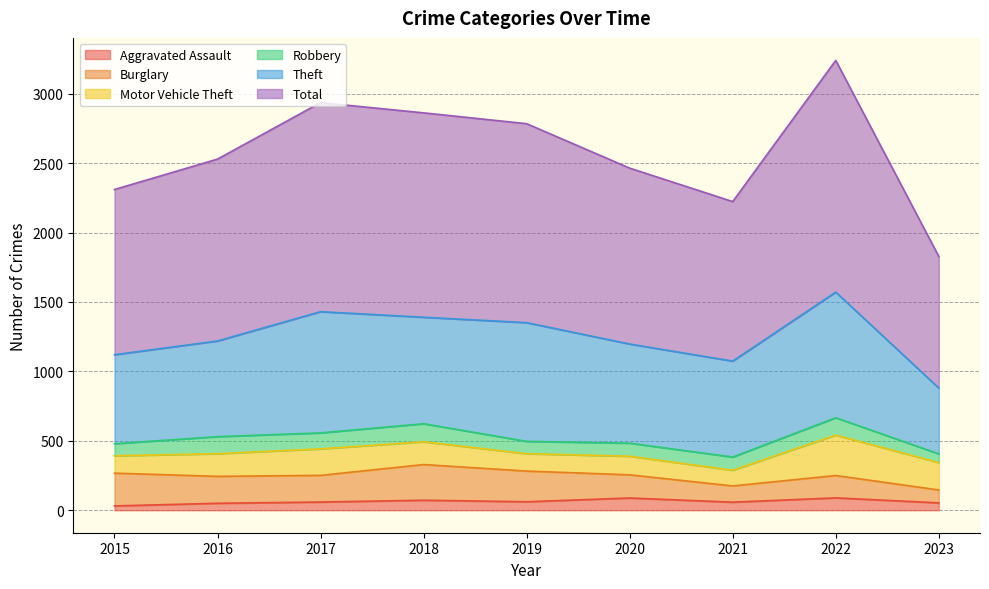

The Motor Vehicle Theft series shows 186 at 2019. True or false?

False